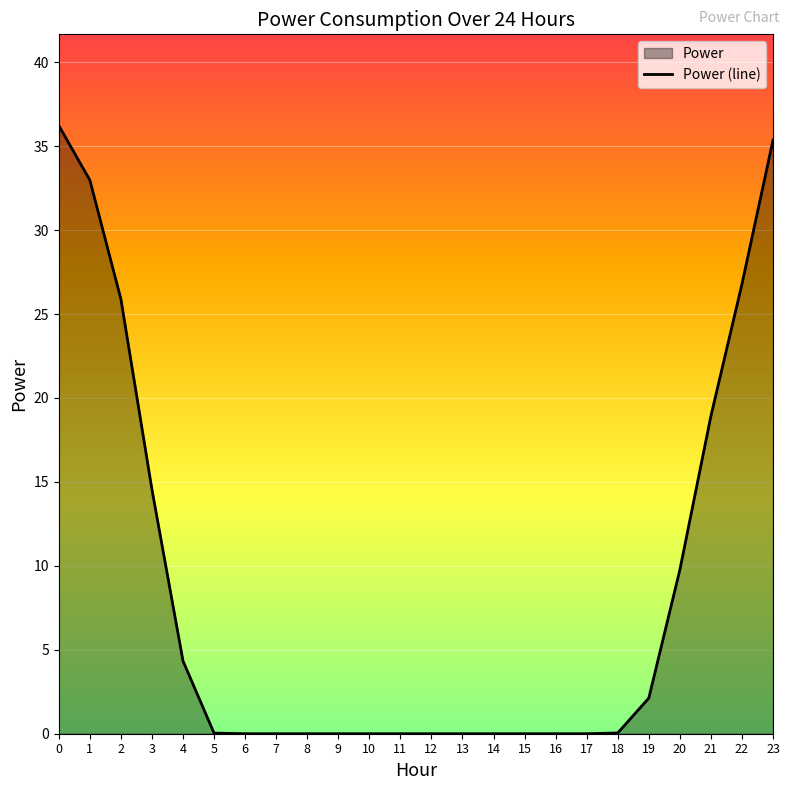

What is the change in value from 2 to 4?

-21.6